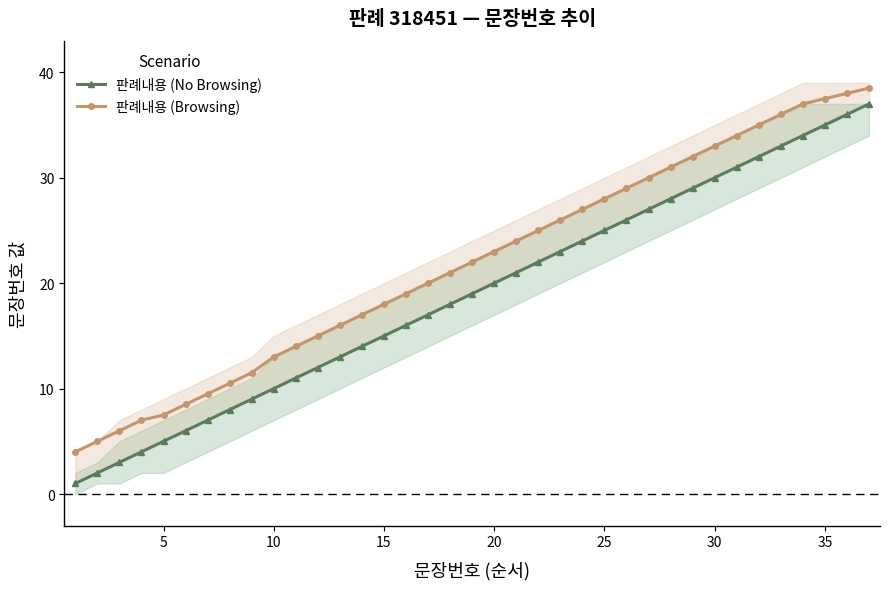

What is the maximum value for 판례내용 (Browsing)?

38.5